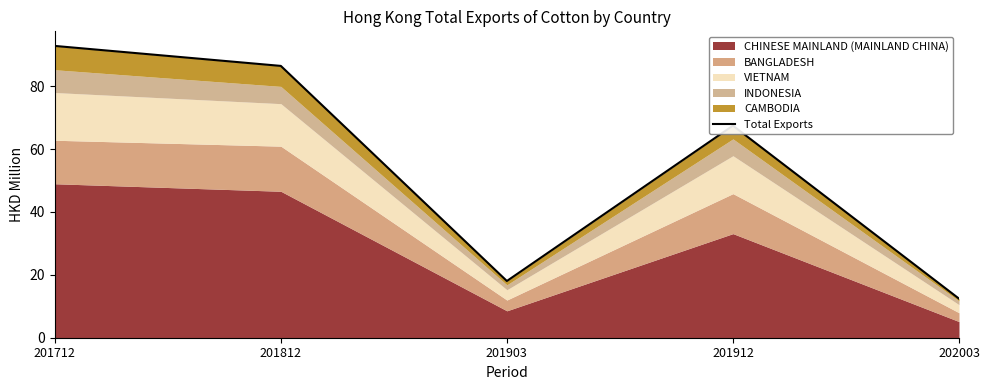

How many points are lower than both their immediate neighbors (excluding endpoints)?

1